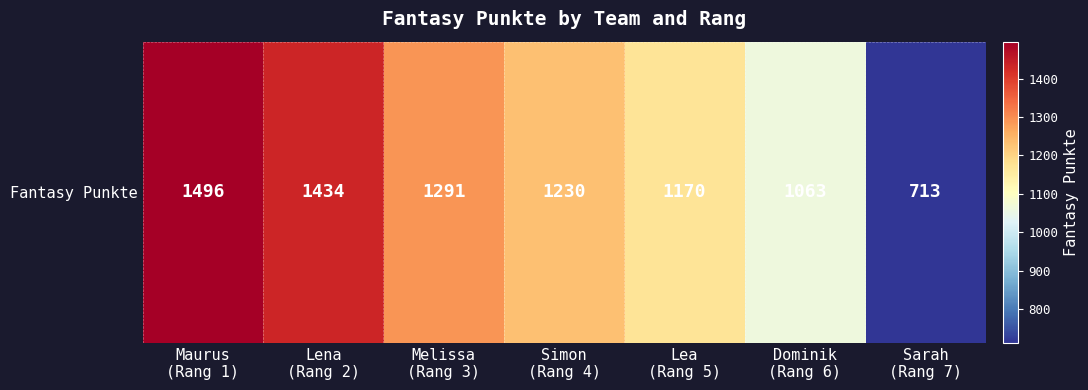

How many categories are shown in the chart?

7